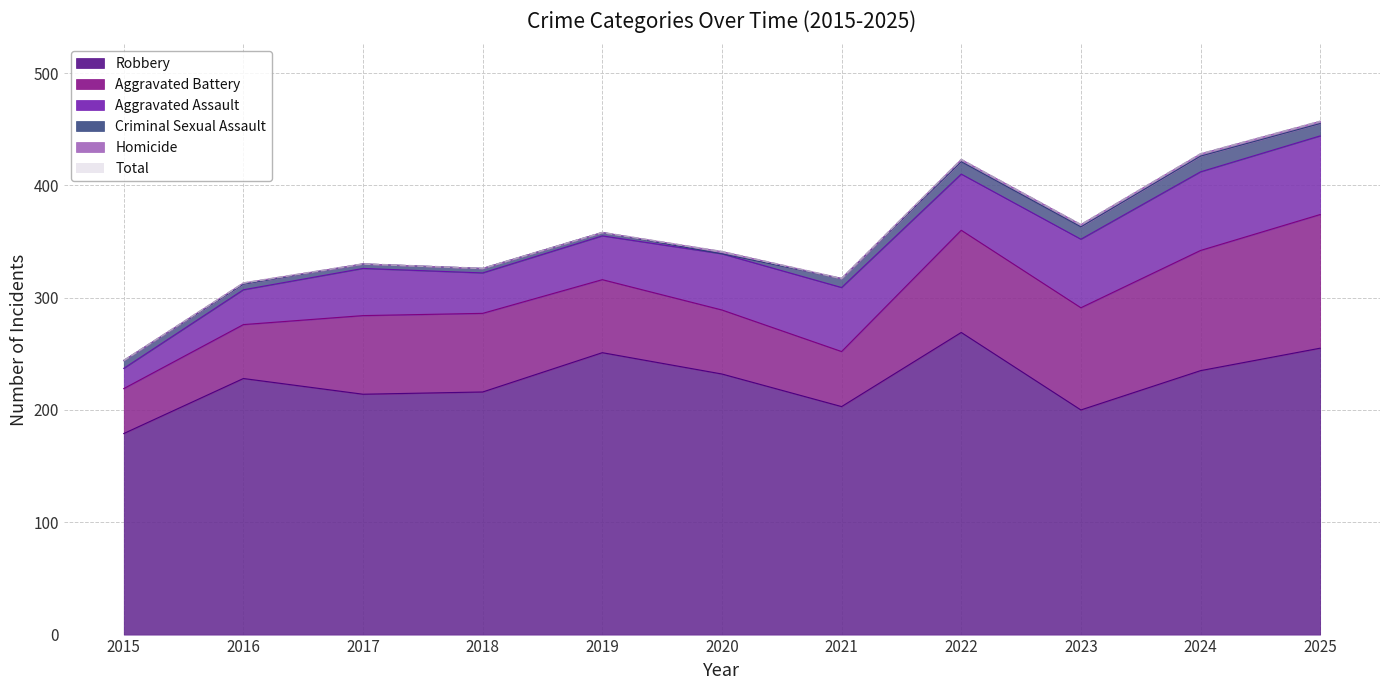

What are all the series names shown in the legend?

Aggravated Assault, Aggravated Battery, Criminal Sexual Assault, Homicide, Robbery, Total